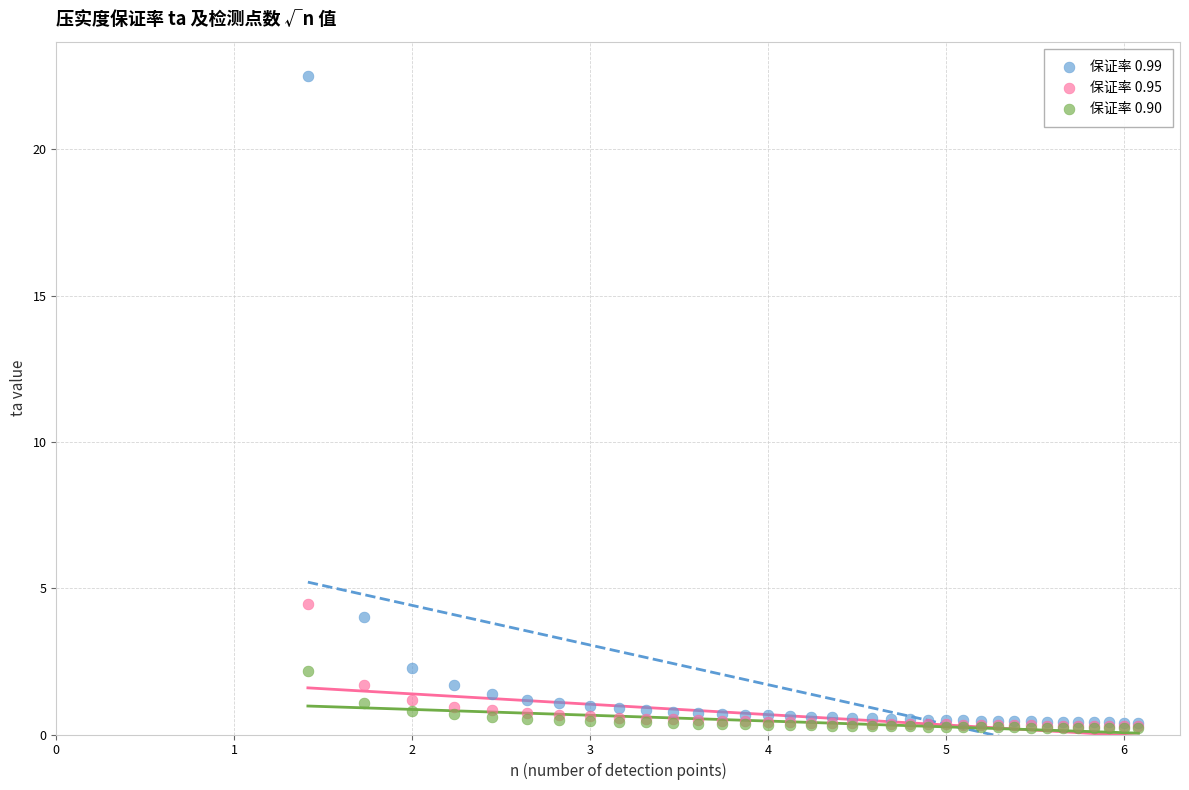

Across all series, what Y value is closest to 11?

4.5